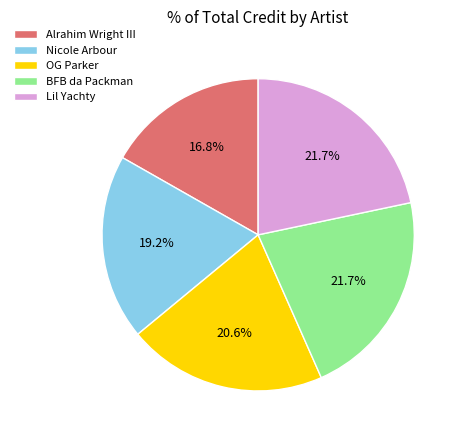

Which slice is the smallest?

Alrahim Wright III